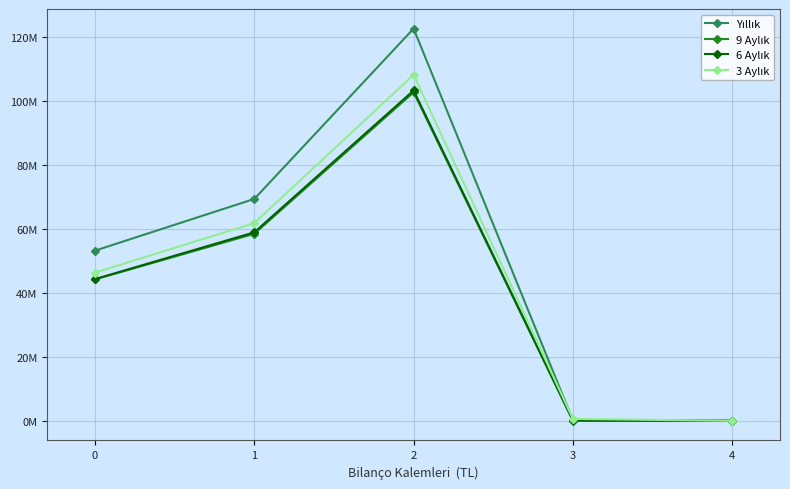

Does the chart have visible grid lines?

Yes